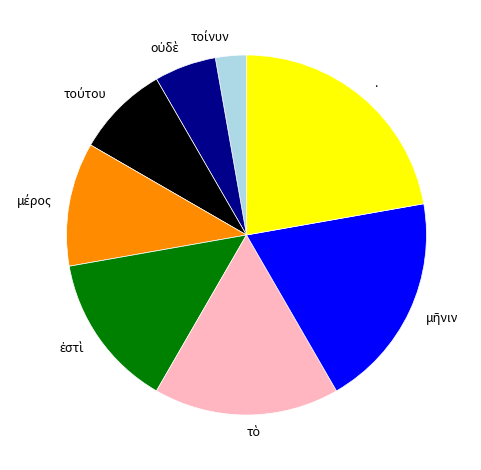

Is there a majority slice in this chart?

No